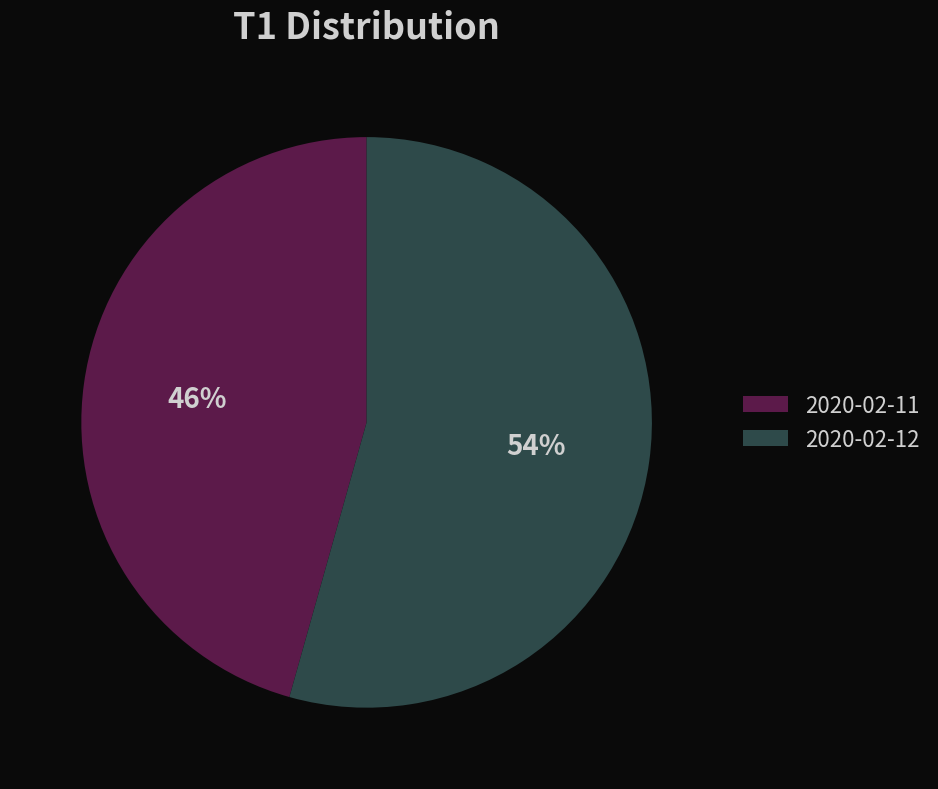

Do 2020-02-11 and 2020-02-12 together represent more than half of the pie?

Yes